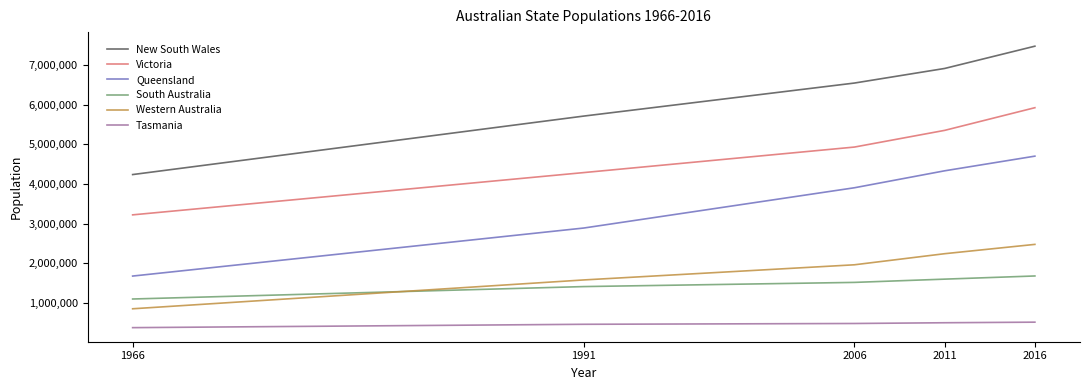

True or false: South Australia and Tasmania intersect in this chart.

False